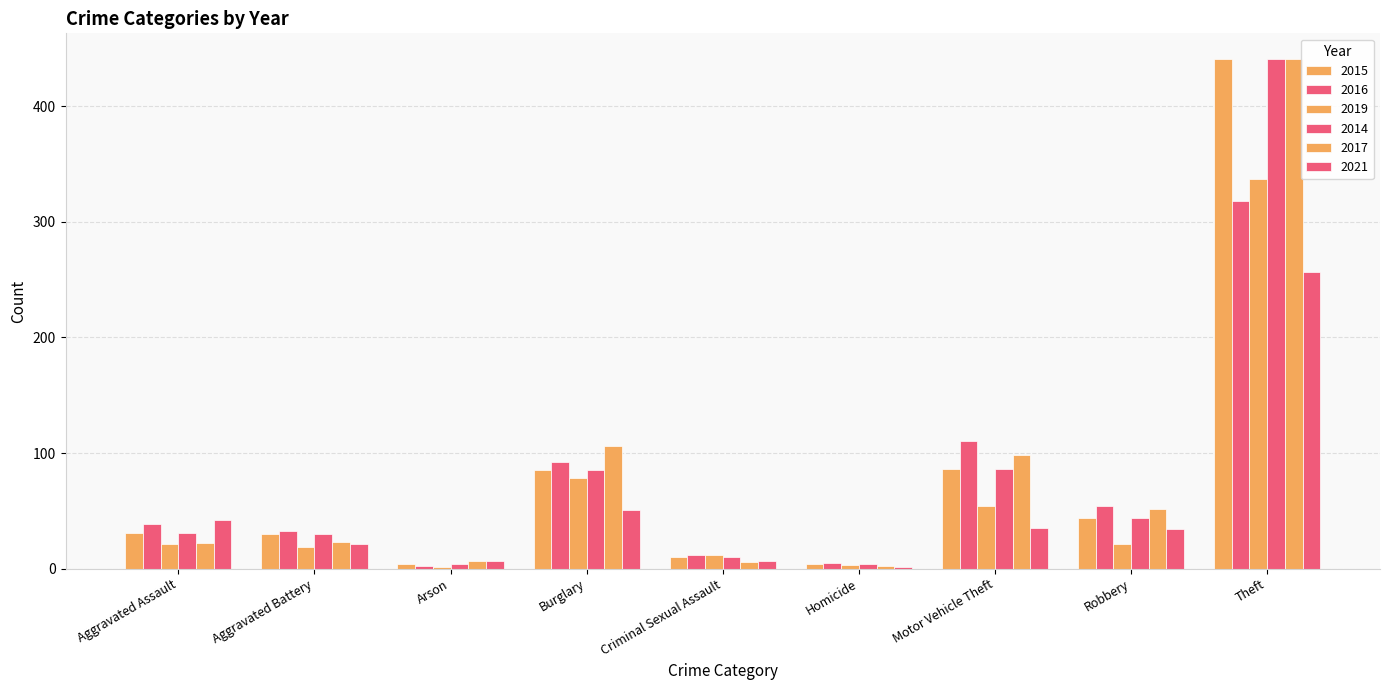

Which has a higher value, Aggravated Assault or Motor Vehicle Theft?

Motor Vehicle Theft